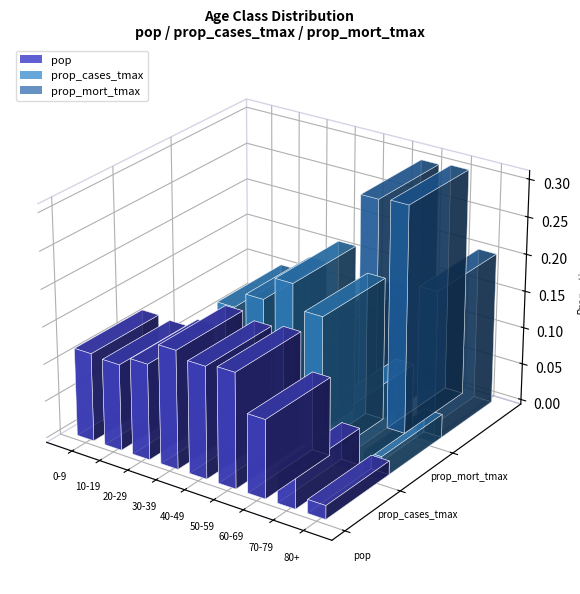

Reading left to right, extract all data points from this chart.

pop: 0.1	0.1	0.1	0.2	0.2	0.2	0.1	0.0	0.0
prop_cases_tmax: 0.0	0.0	0.1	0.2	0.2	0.2	0.2	0.1	0.0
prop_mort_tmax: 0.0	0.0	0.0	0.0	0.0	0.1	0.3	0.3	0.2